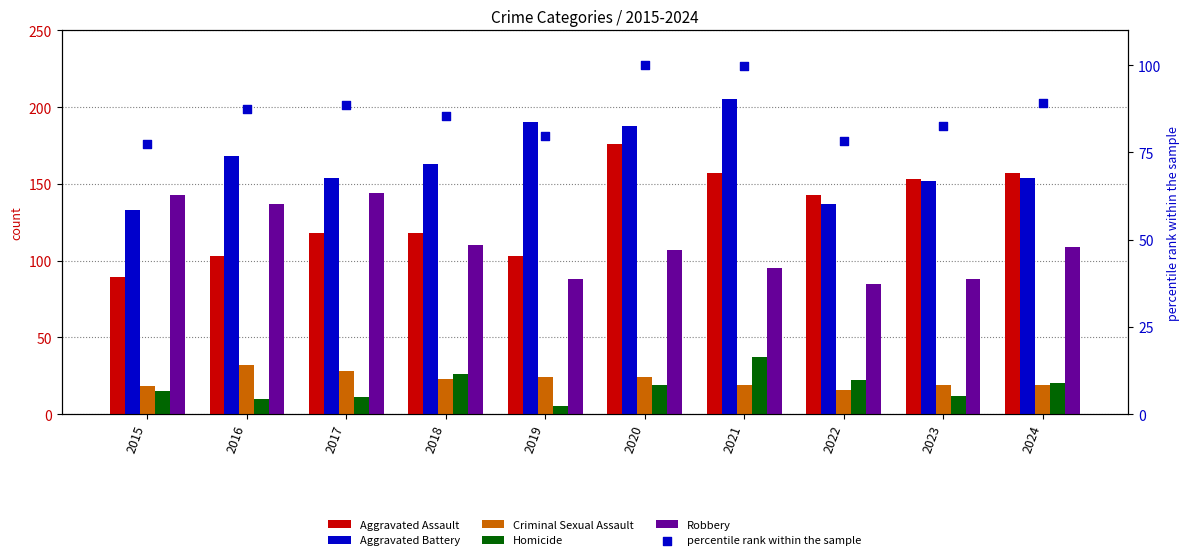

At how many categories does at least one series exceed 102?

10